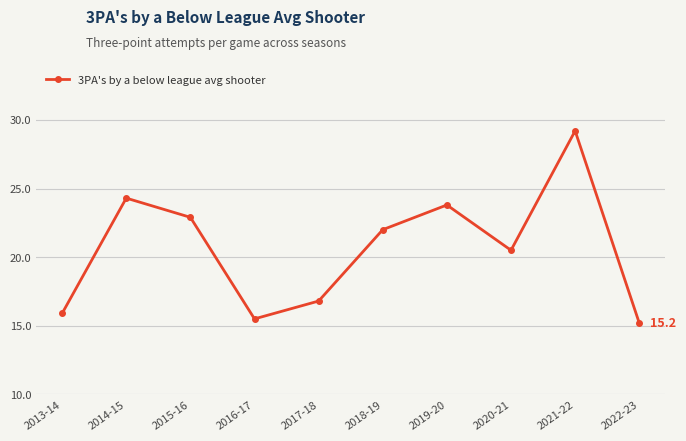

Rank the categories by value from lowest to highest.

2022-23, 2016-17, 2013-14, 2017-18, 2020-21, 2018-19, 2015-16, 2019-20, 2014-15, 2021-22